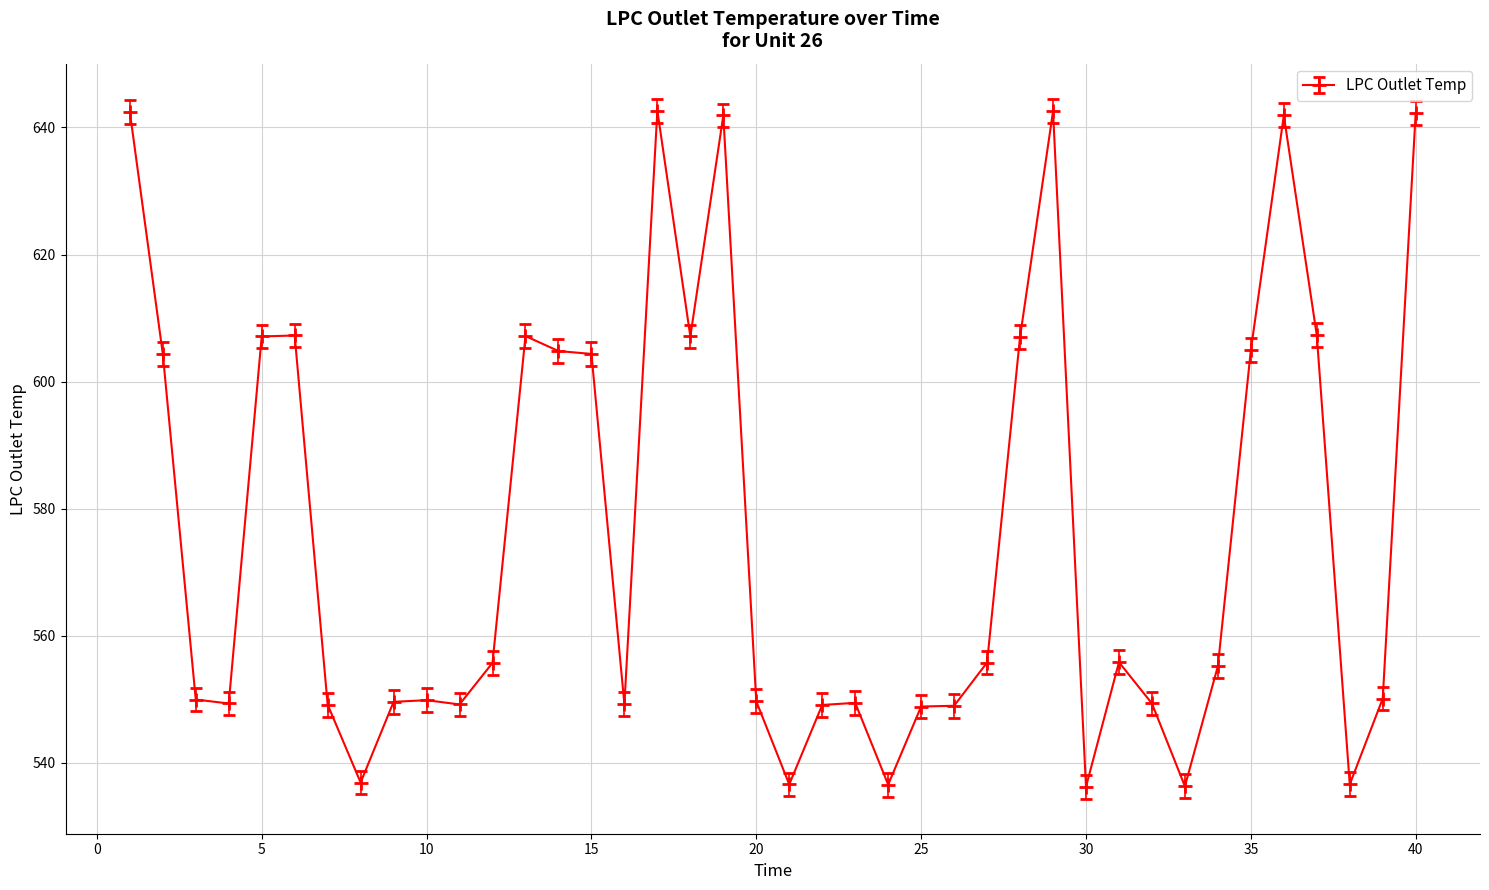

How many series are shown in this chart?

1